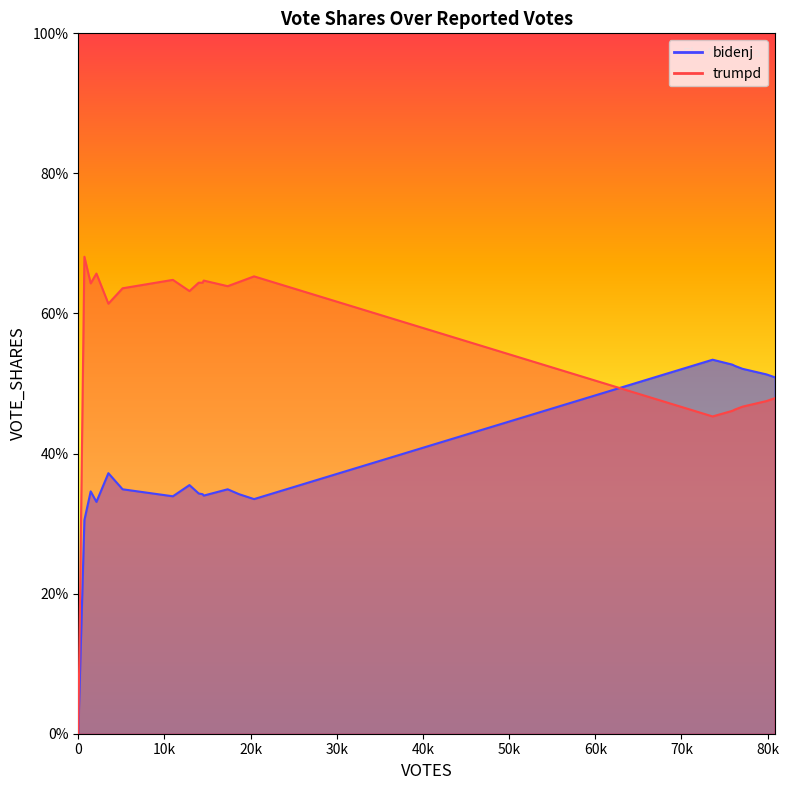

True or false: bidenj has a value of 0.3 at 1440.

True